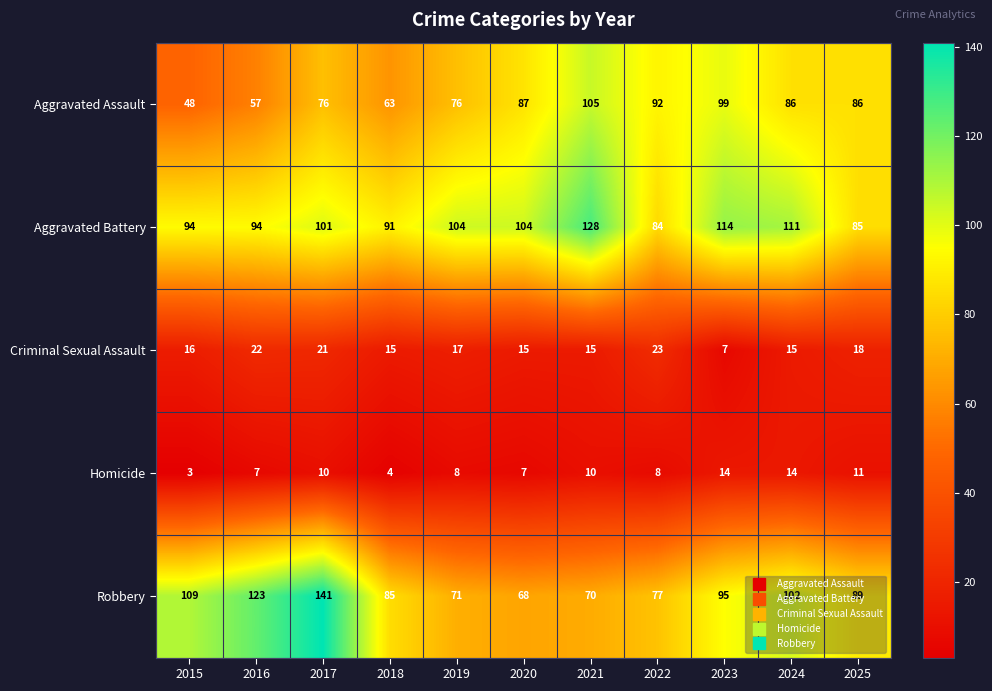

At how many categories does at least one series exceed 113?

4